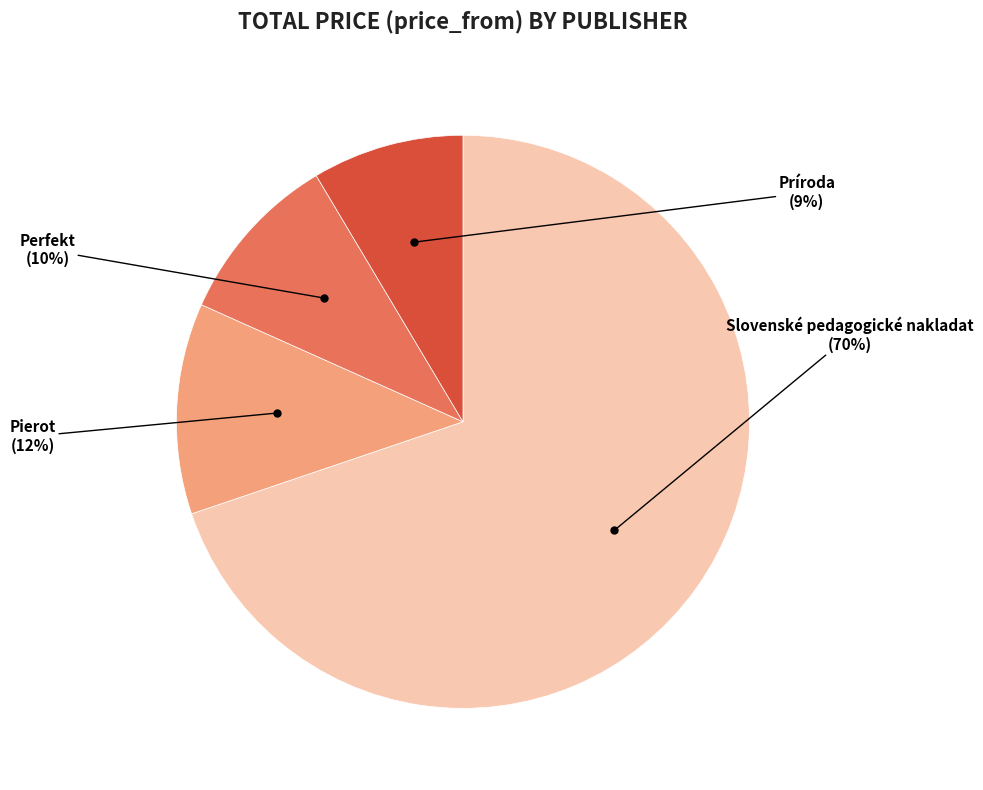

How many slices are in this pie chart?

4